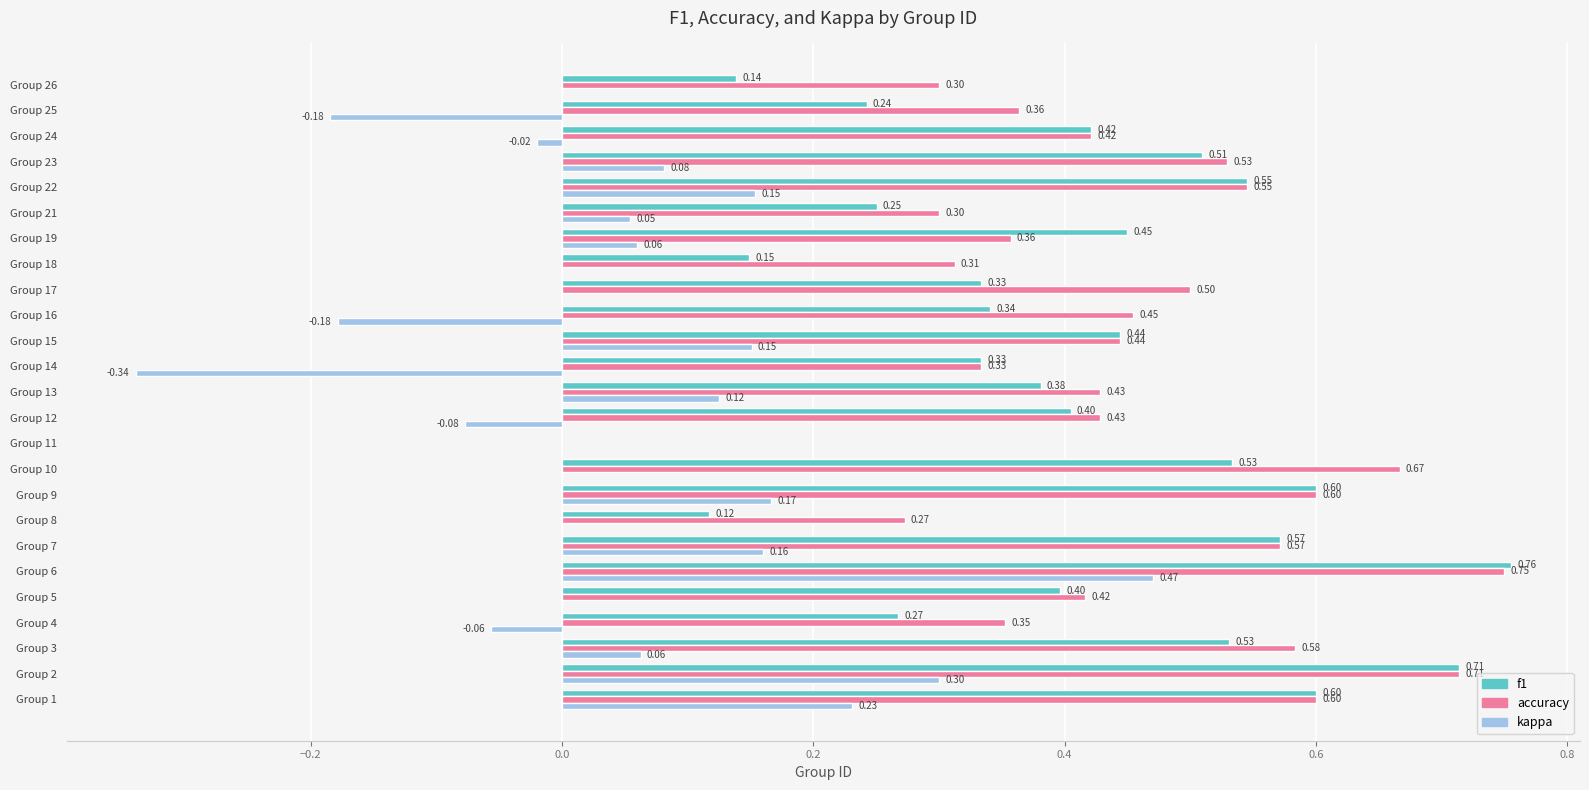

What is the sum of the accuracy values at Group 26 and Group 3?

0.9